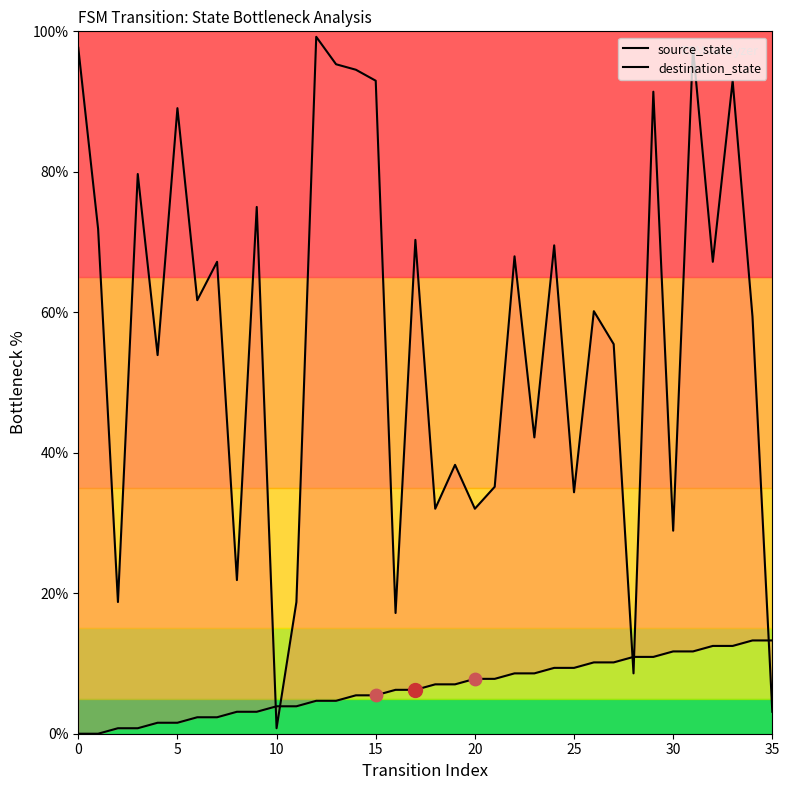

At how many categories does at least one series exceed 39?

23